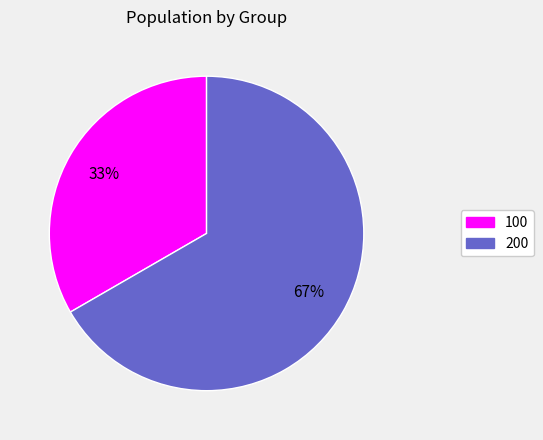

Count the number of slices in the pie.

2